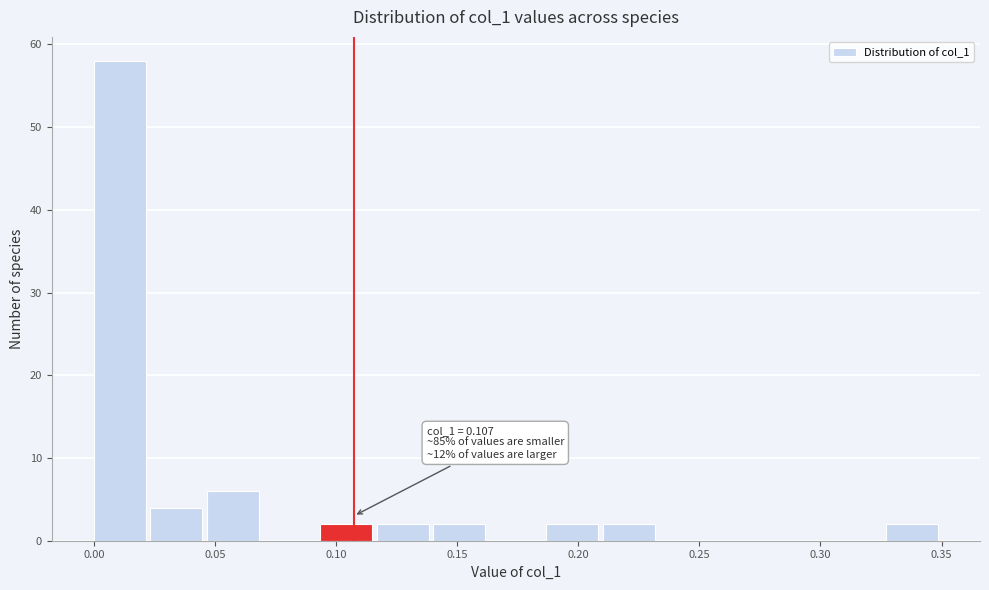

Over which range of the x-axis is the bar tallest?

0.000 to 0.025